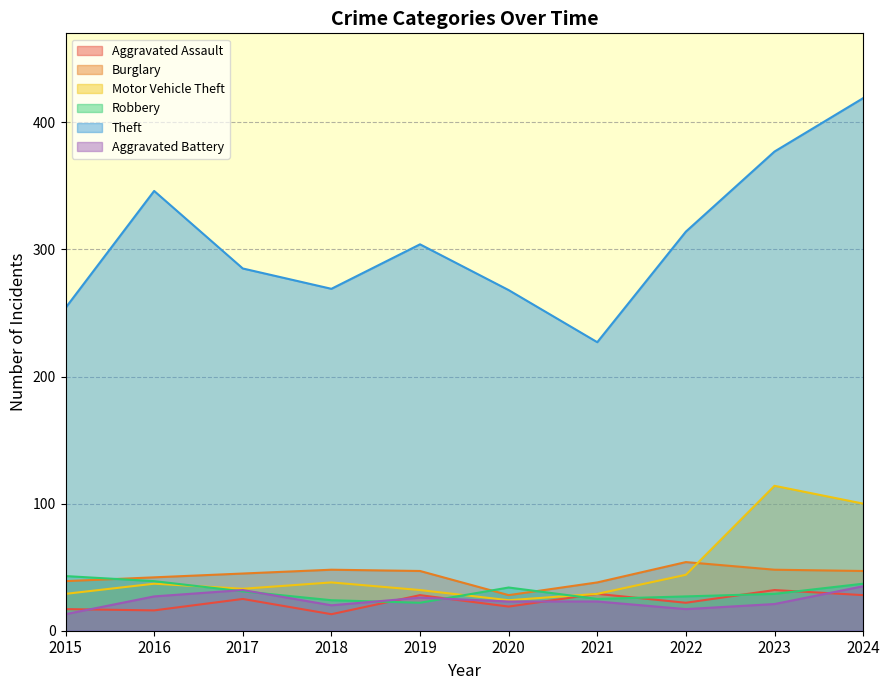

At which label is Aggravated Battery closest to 24?

2020